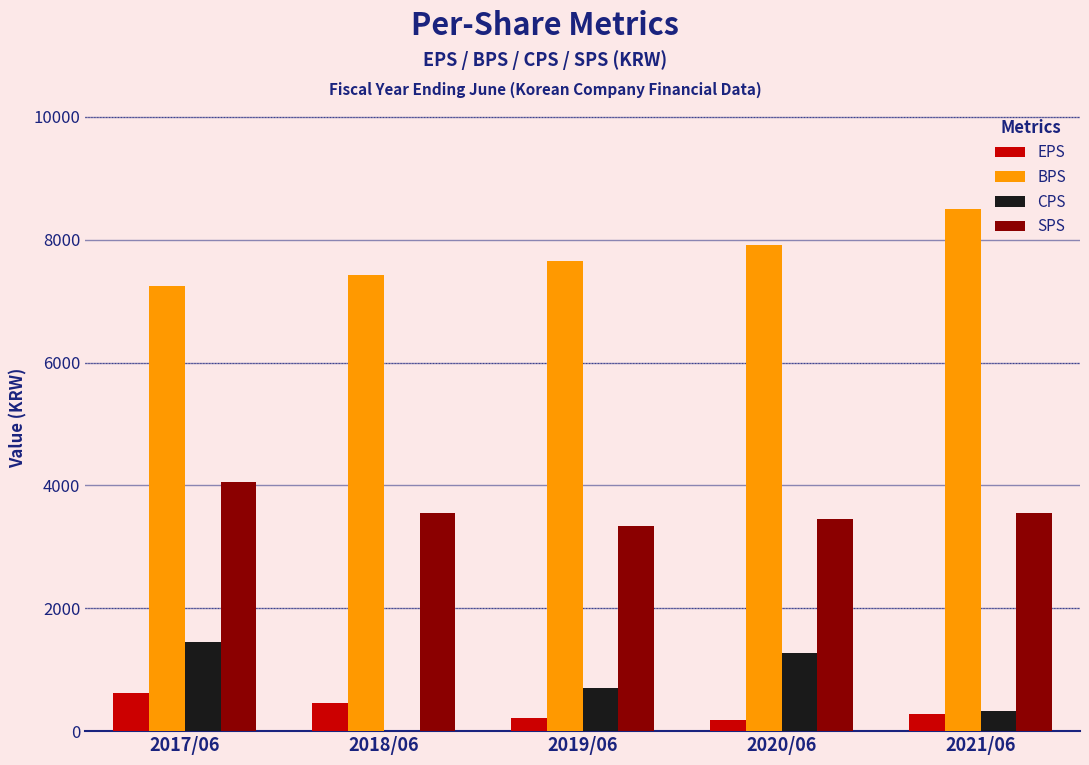

Which label corresponds to the largest value in the chart?

2021/06